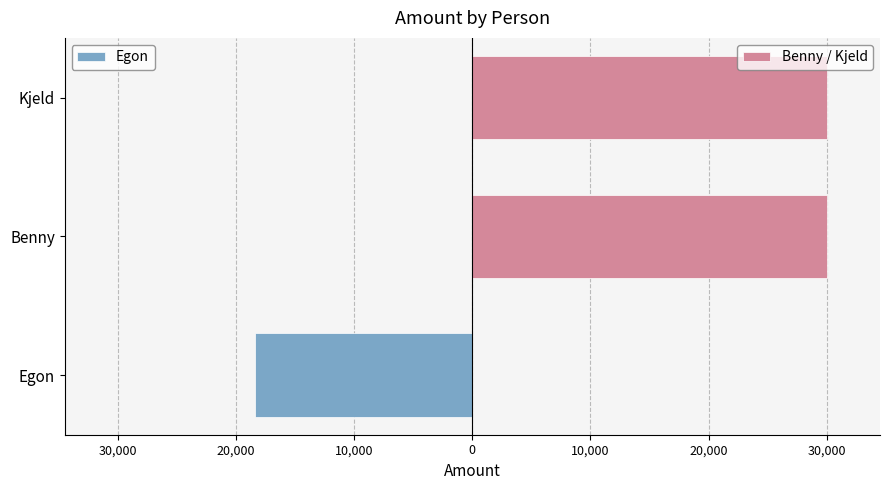

Which series has the widest spread of values?

Benny / Kjeld